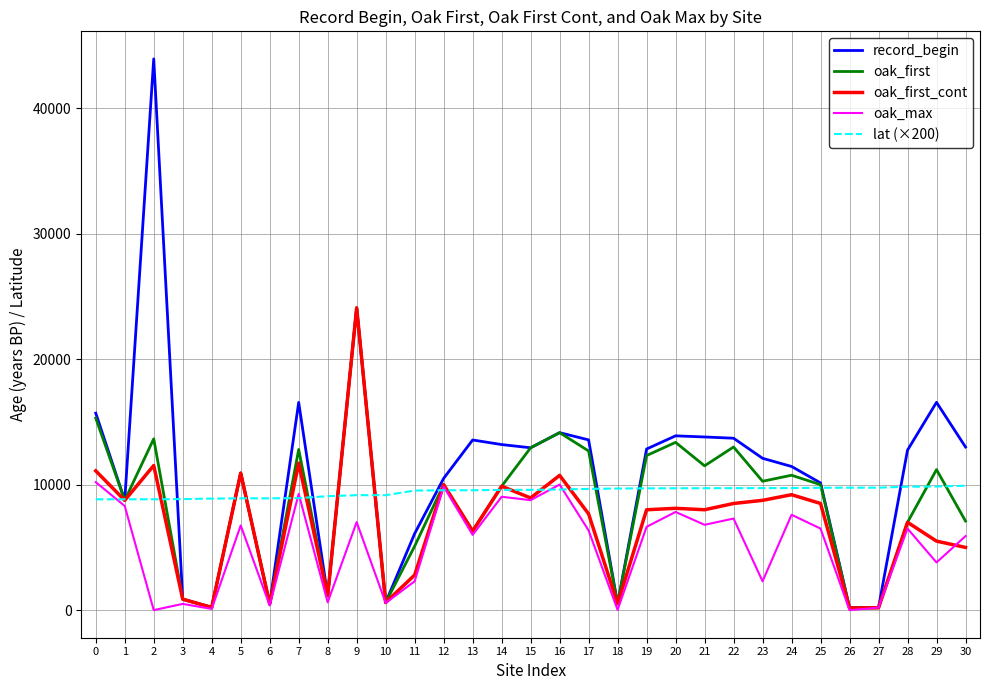

Where is the first local maximum for oak_max?

3